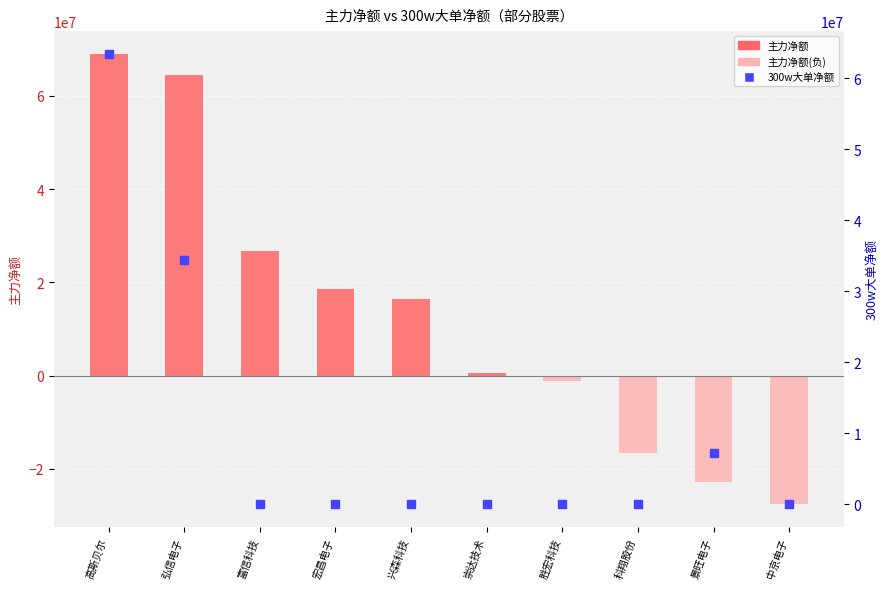

Between 富信科技 and 崇达技术, which is larger?

富信科技